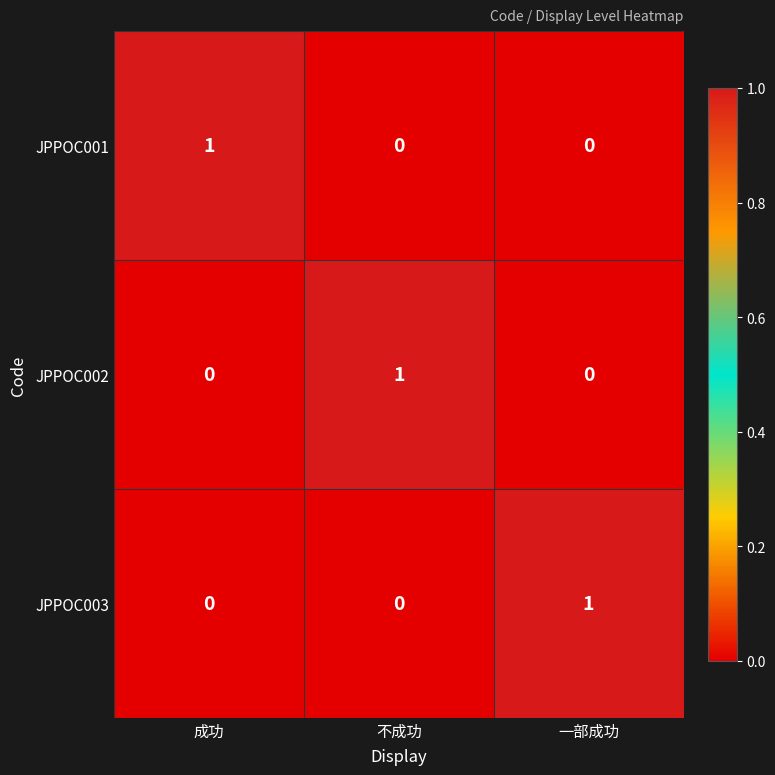

How many values in the JPPOC001 series exceed 0?

1